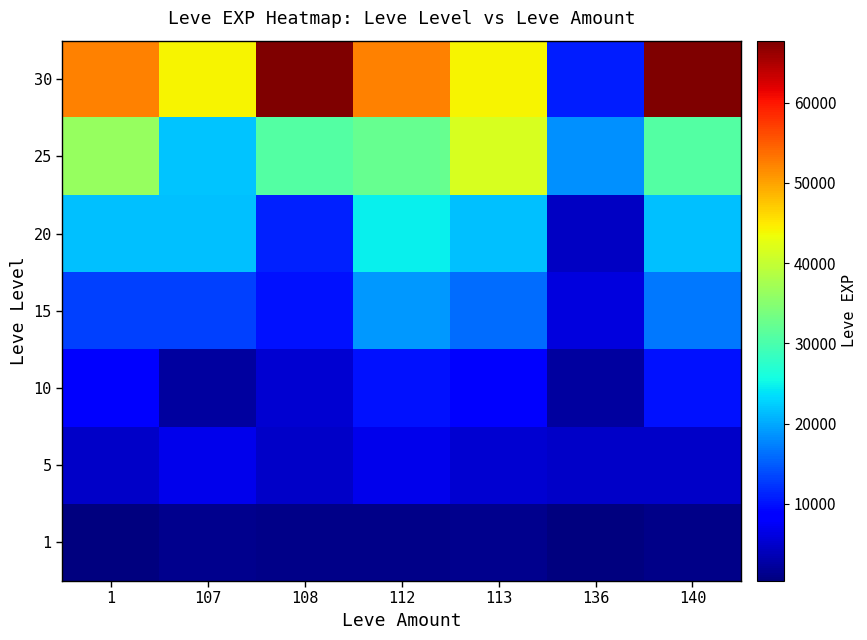

At how many categories does at least one series exceed 53231?

2